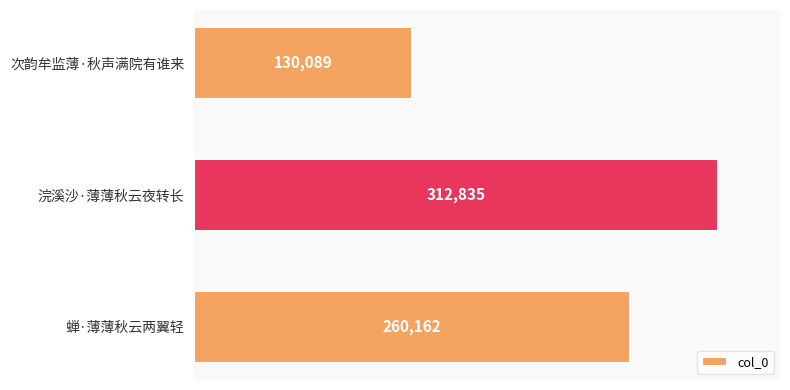

What is the label of the 2nd bar from the bottom?

浣溪沙·薄薄秋云夜转长